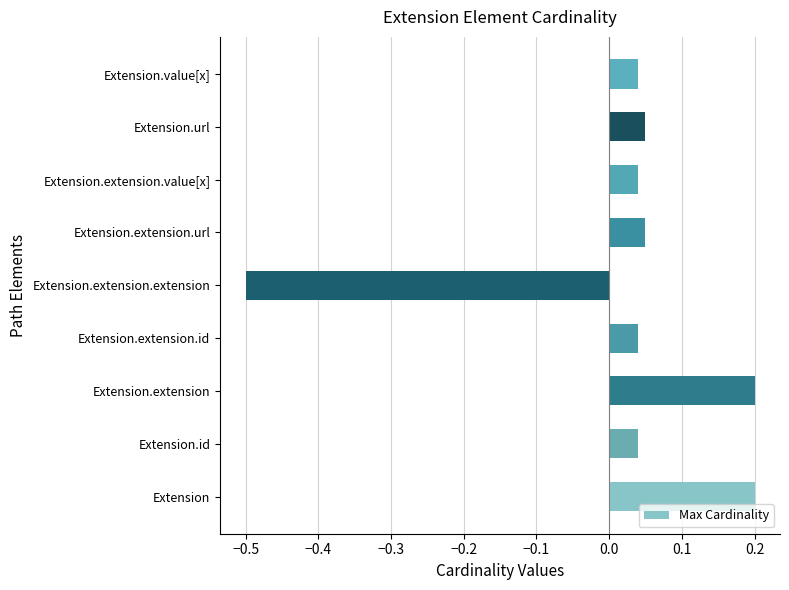

What is the minimum value shown in the chart?

-0.5